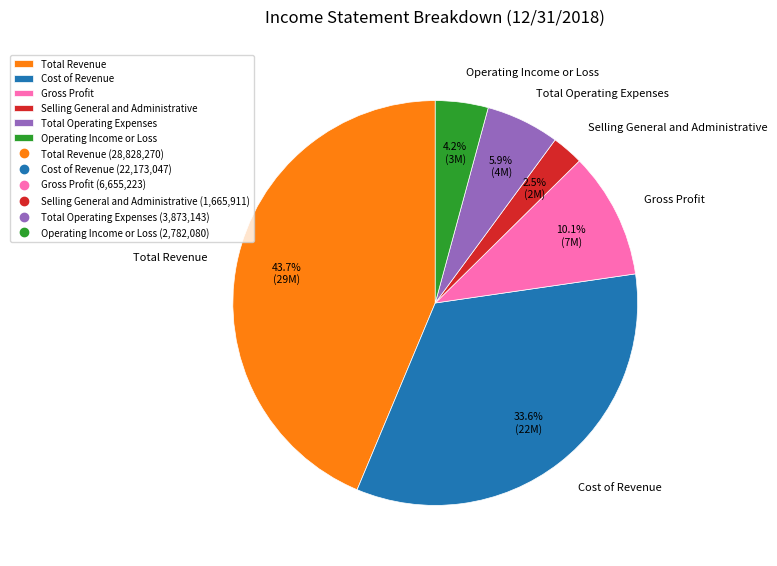

How many slices are in this pie chart?

6